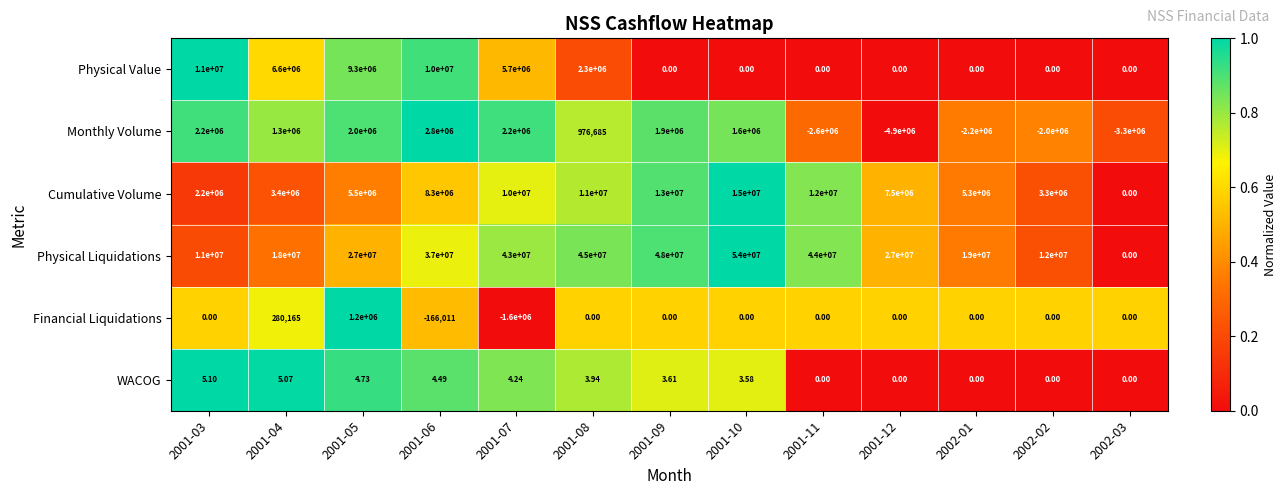

Which series changed the most between 2001-03 and 2001-09?

Physical Liquidations